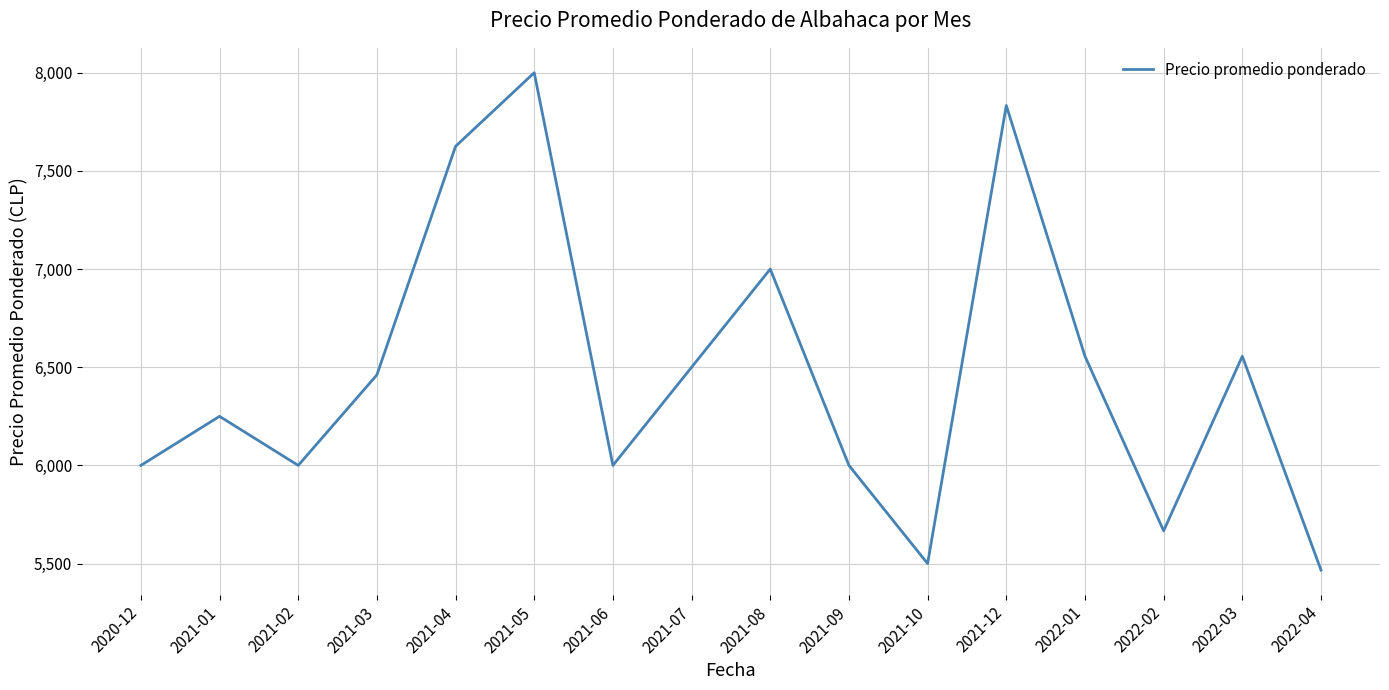

The value at 2021-12 is 13719. True or false?

False